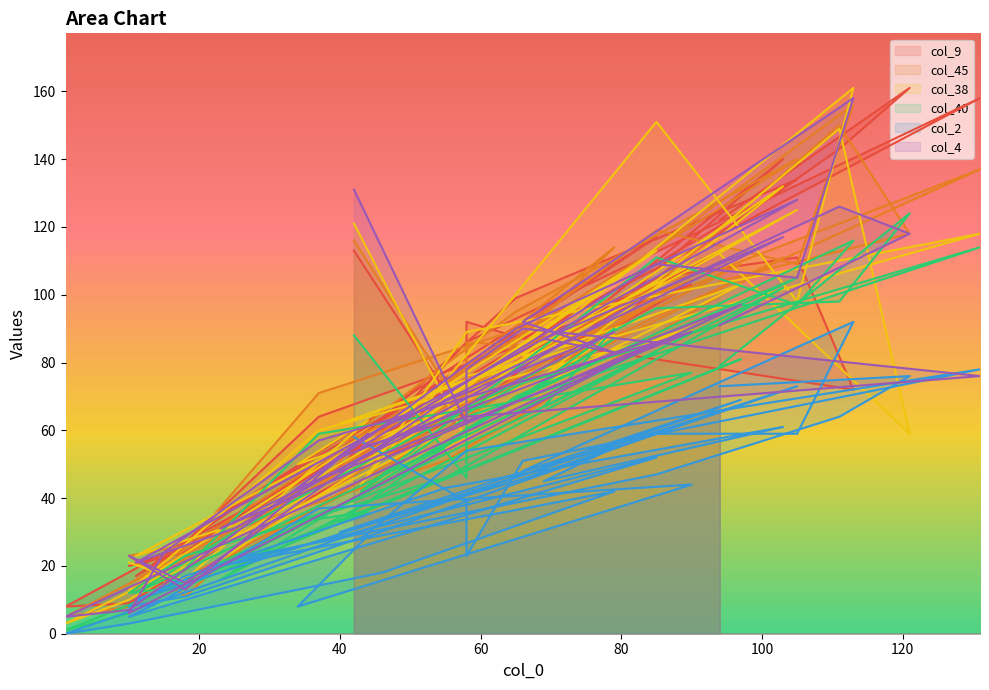

Which series changed the most between 85 and 103?

col_9